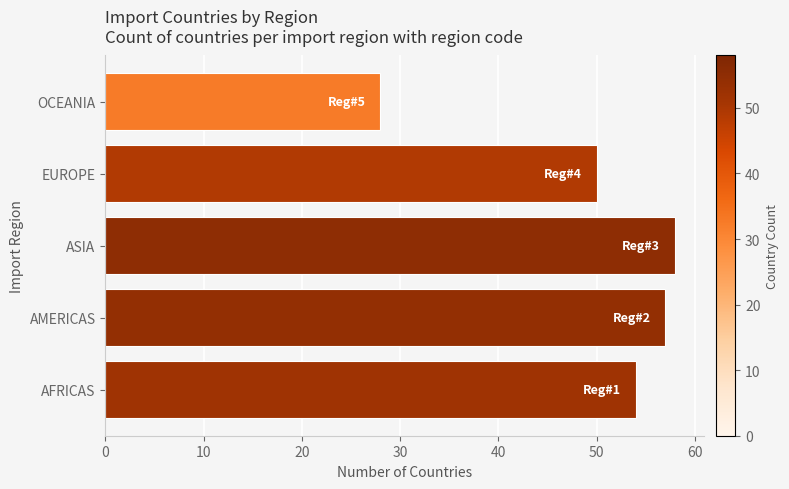

What is the difference between the maximum and second lowest values?

8